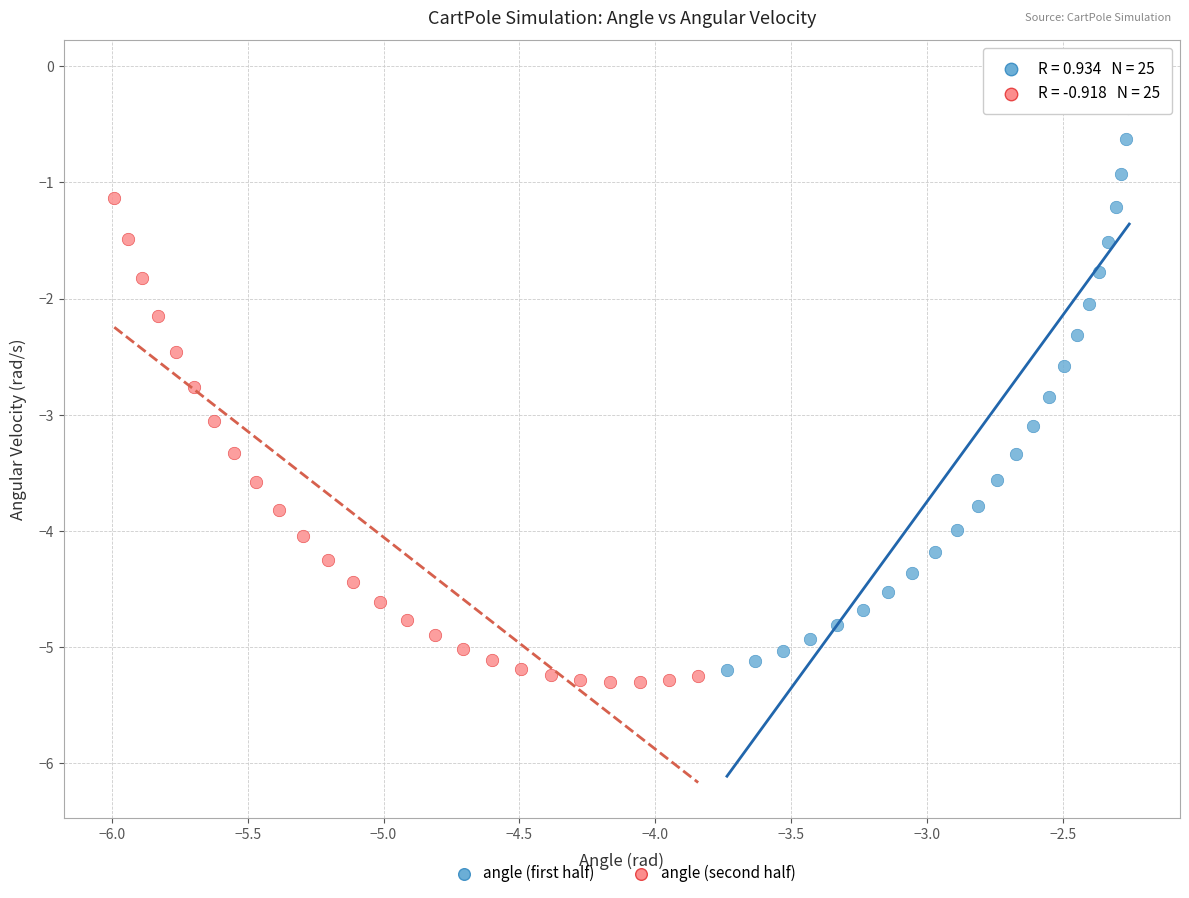

Which series contains the highest Y value?

angle (first half)